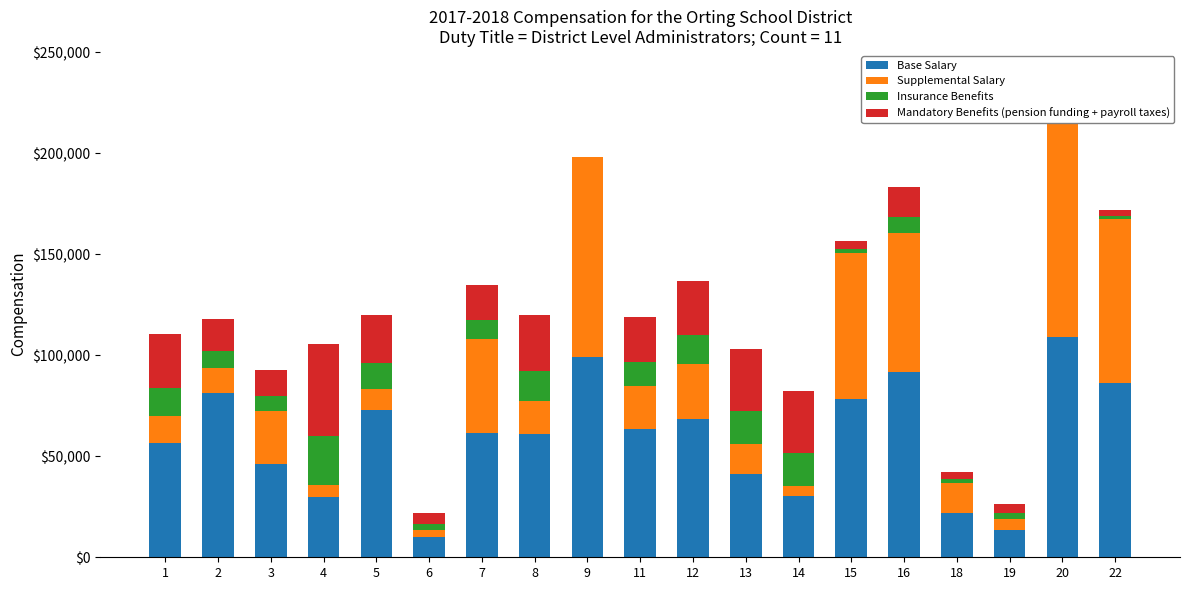

List the labels in order of Mandatory Benefits (pension funding + payroll taxes) value, smallest first.

9, 20, 22, 18, 15, 19, 6, 3, 16, 2, 7, 11, 5, 1, 12, 8, 13, 14, 4